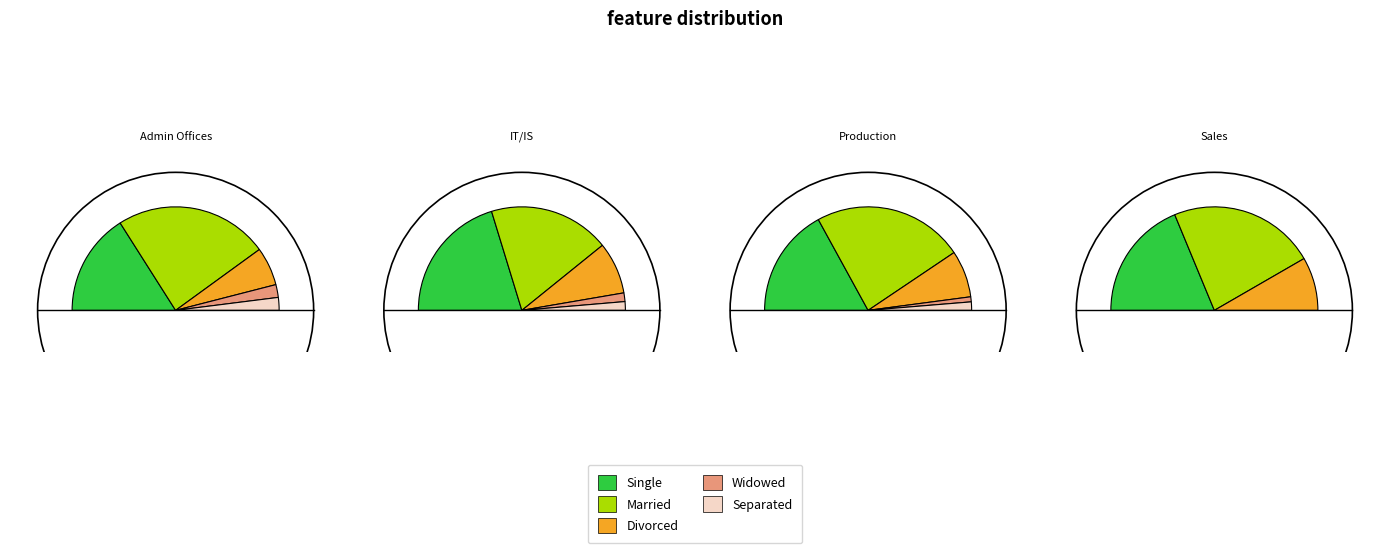

To the nearest percent, what is the combined percentage of Divorced and Widowed?

17%